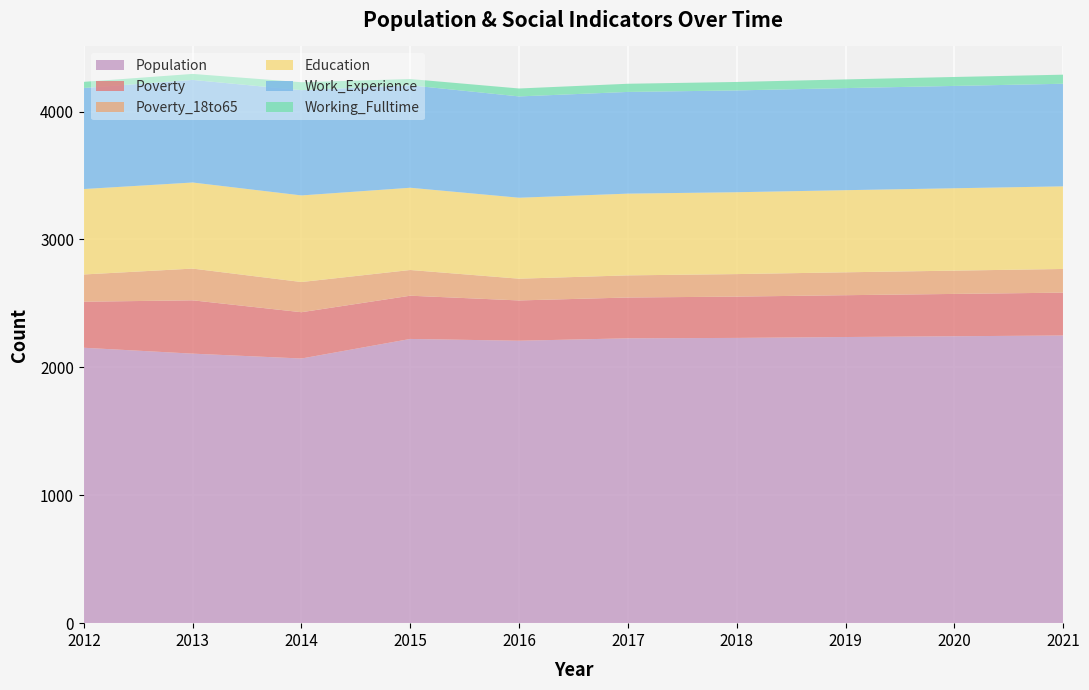

Reading left to right, extract all data points from this chart.

Population: 2012=2153	2013=2107	2014=2069	2015=2222	2016=2208	2017=2227	2018=2230	2019=2237	2020=2243	2021=2249
Poverty: 2012=360	2013=417	2014=362	2015=338	2016=315	2017=319	2018=323	2019=327	2020=331	2021=335
Poverty_18to65: 2012=213	2013=248	2014=236	2015=201	2016=170	2017=173	2018=176	2019=179	2020=182	2021=185
Education: 2012=668	2013=673	2014=677	2015=643	2016=633	2017=639	2018=640	2019=642	2020=644	2021=646
Work_Experience: 2012=790	2013=802	2014=823	2015=801	2016=792	2017=795	2018=796	2019=798	2020=800	2021=802
Working_Fulltime: 2012=48	2013=47	2014=62	2015=49	2016=62	2017=64	2018=66	2019=68	2020=70	2021=71